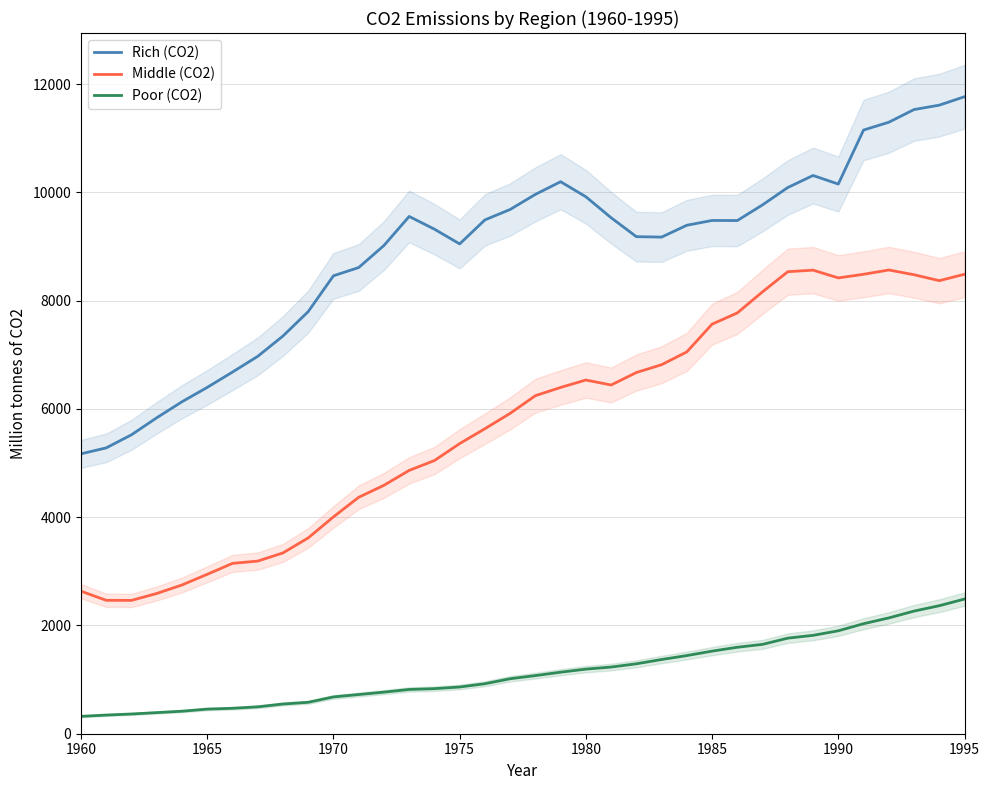

What is the minimum value for Poor (CO2)?

320.9